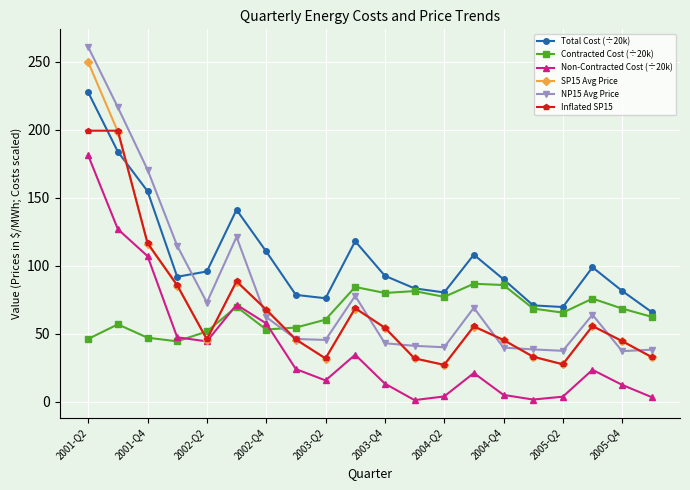

At how many categories does at least one series exceed 144?

3